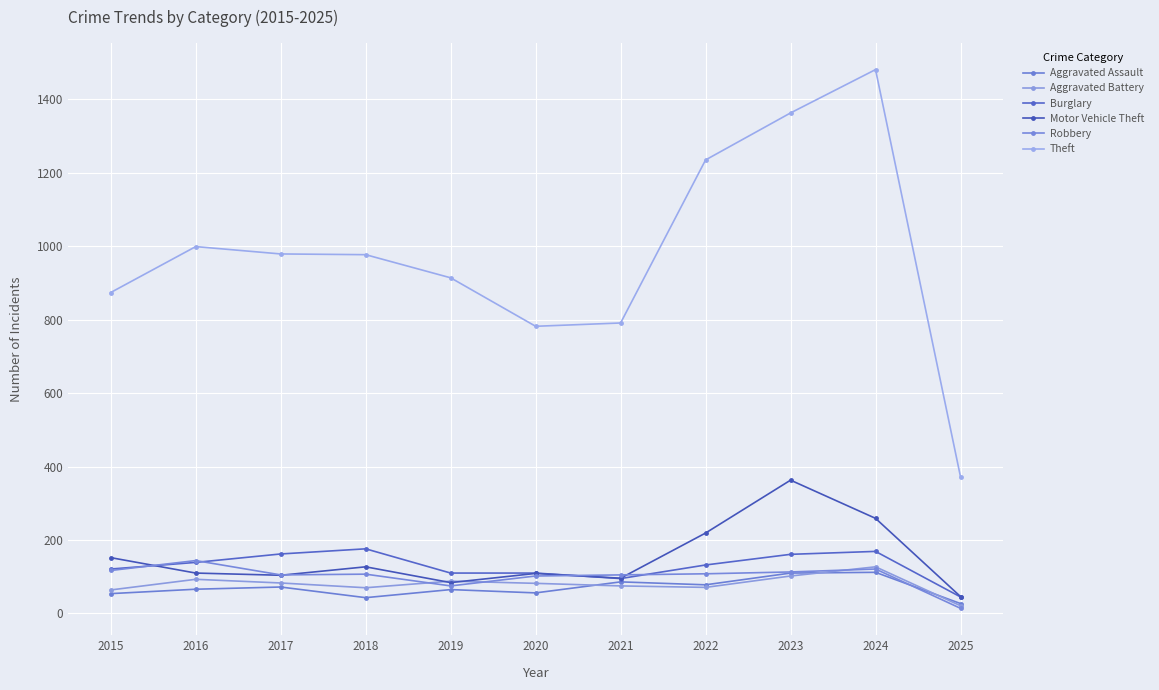

Does the chart display data point markers on the line(s)?

Yes